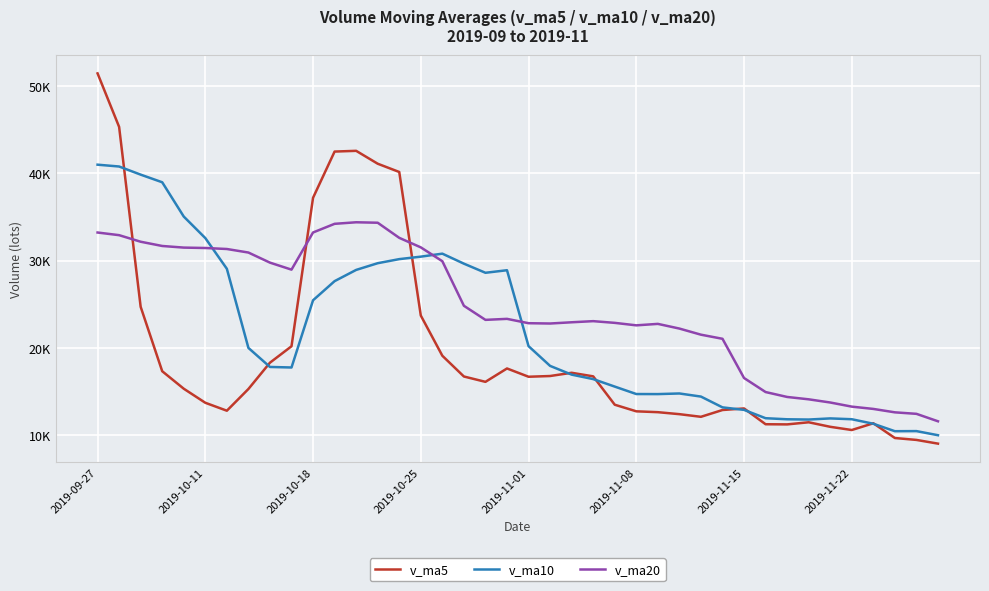

Rank the series by their maximum value, from lowest to highest.

v_ma20, v_ma10, v_ma5